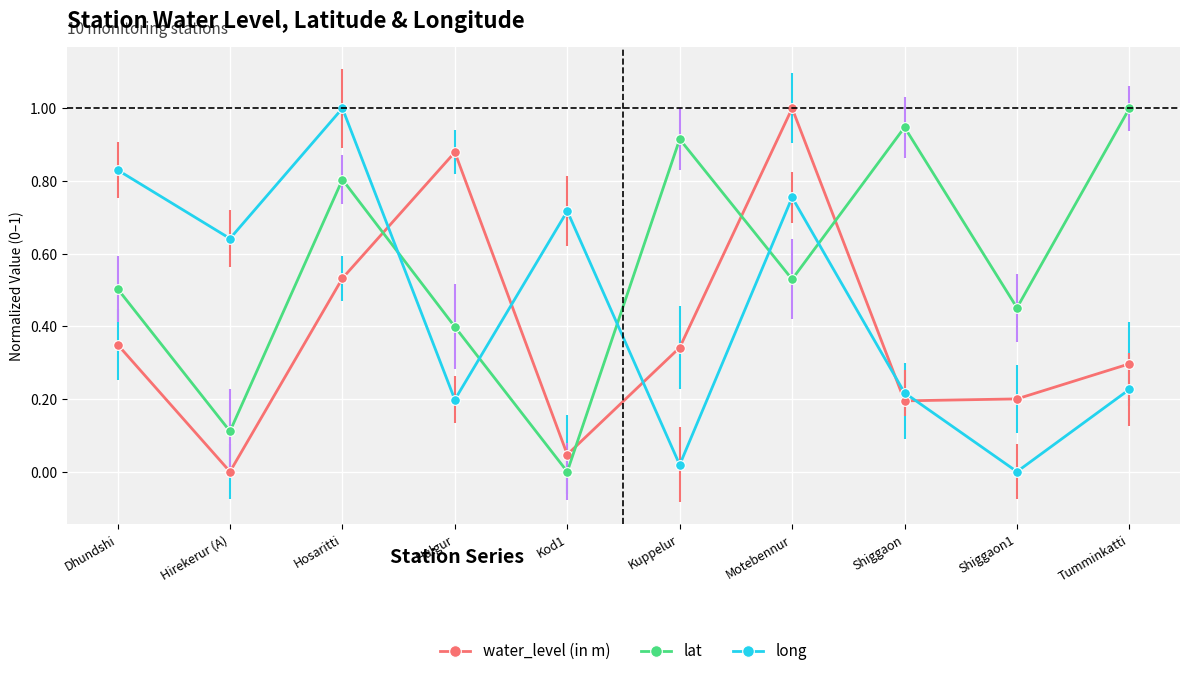

Is it true that lat equals 1.4 at Kuppelur?

False